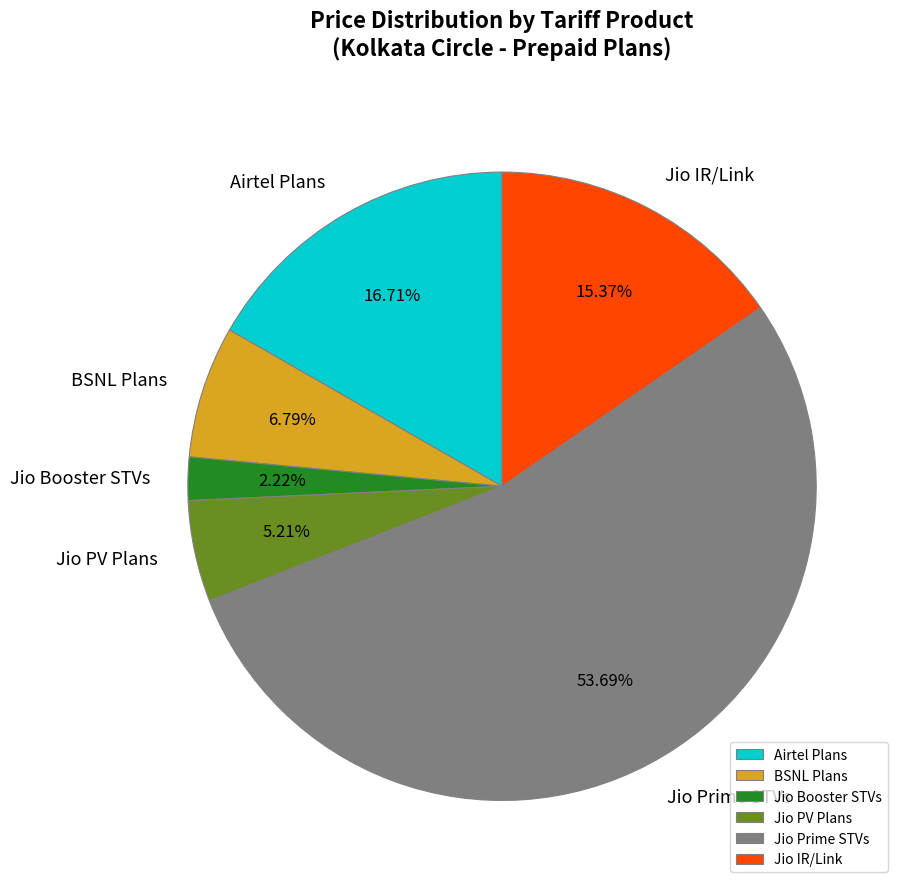

How many segments does this pie chart have?

6